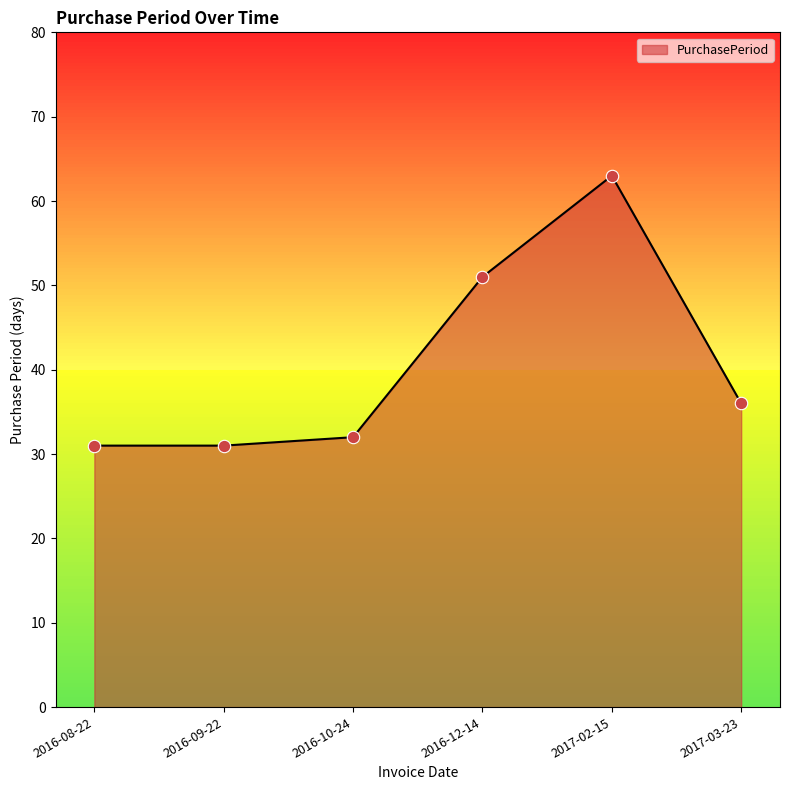

What is the change in value from 2016-08-22 to 2016-12-14?

+20